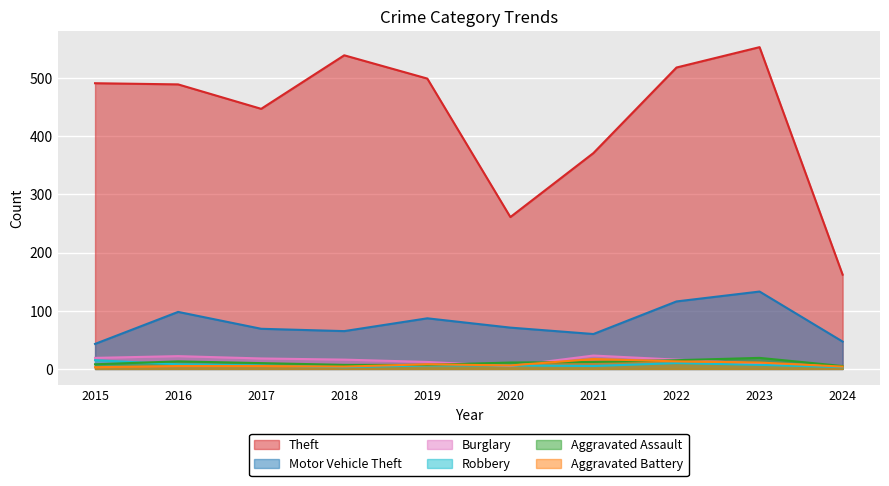

Reading left to right, extract all data points from this chart.

Theft: 491	489	447	539	499	261	371	518	553	162
Motor Vehicle Theft: 43	98	69	65	87	71	60	116	133	47
Burglary: 19	22	18	16	12	5	23	16	9	5
Robbery: 15	8	6	3	6	6	5	10	7	3
Aggravated Assault: 8	13	10	7	7	11	12	15	19	5
Aggravated Battery: 3	5	5	4	8	6	17	13	11	4